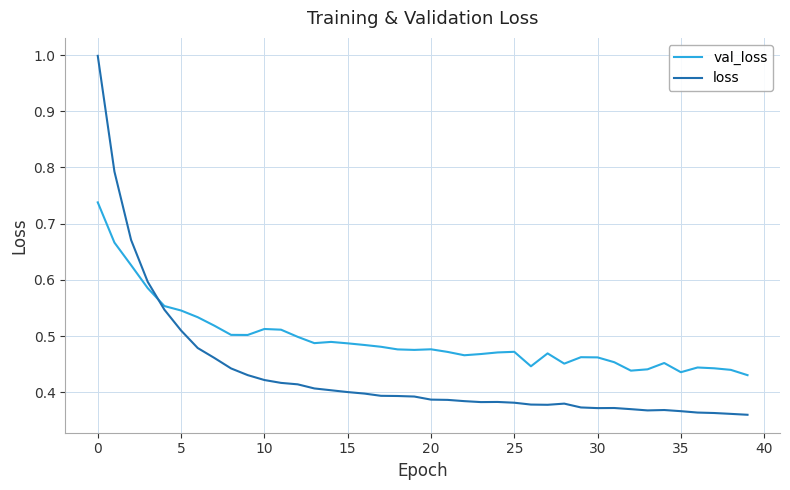

Rank the series by their average value, from lowest to highest.

loss, val_loss